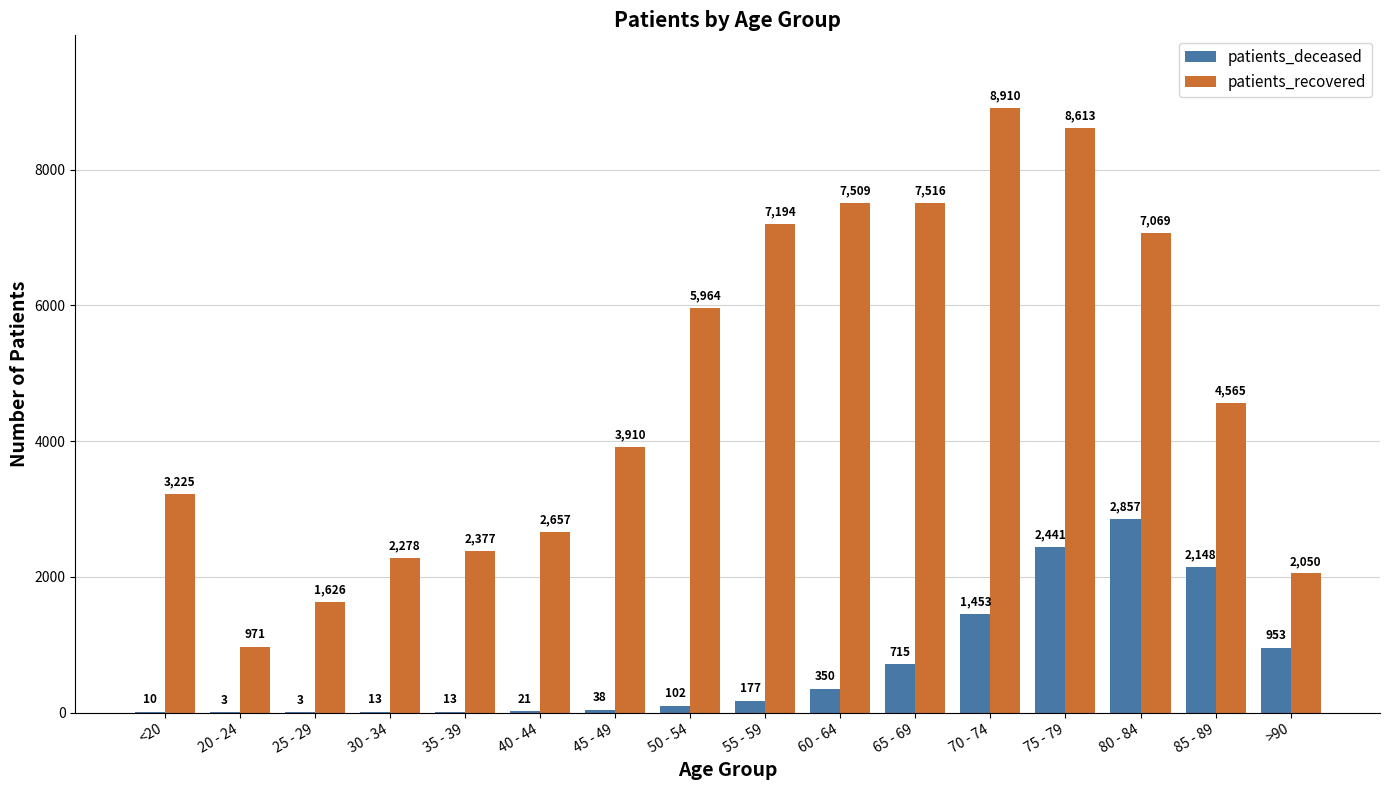

At which label does patients_recovered first exceed 4565?

50 - 54